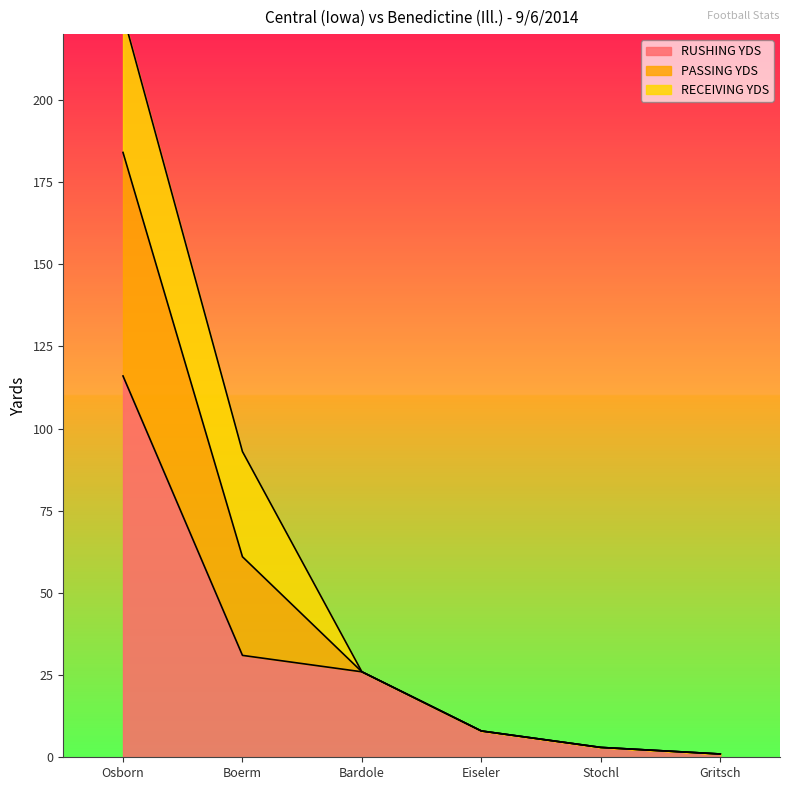

True or false: PASSING YDS has a value of 13 at Bardole.

False